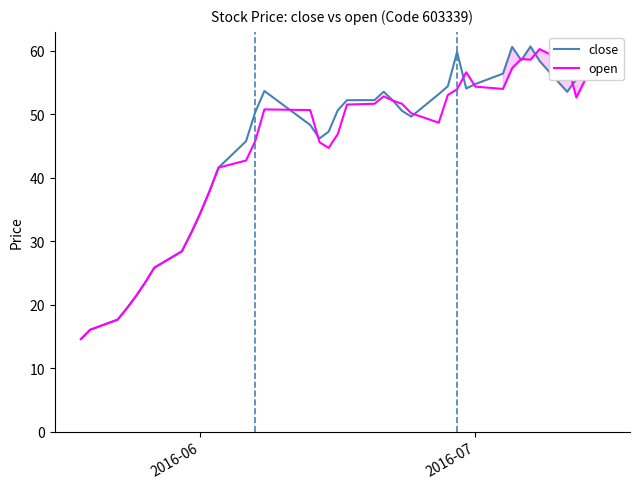

What is the sum of all close values?

1811.8